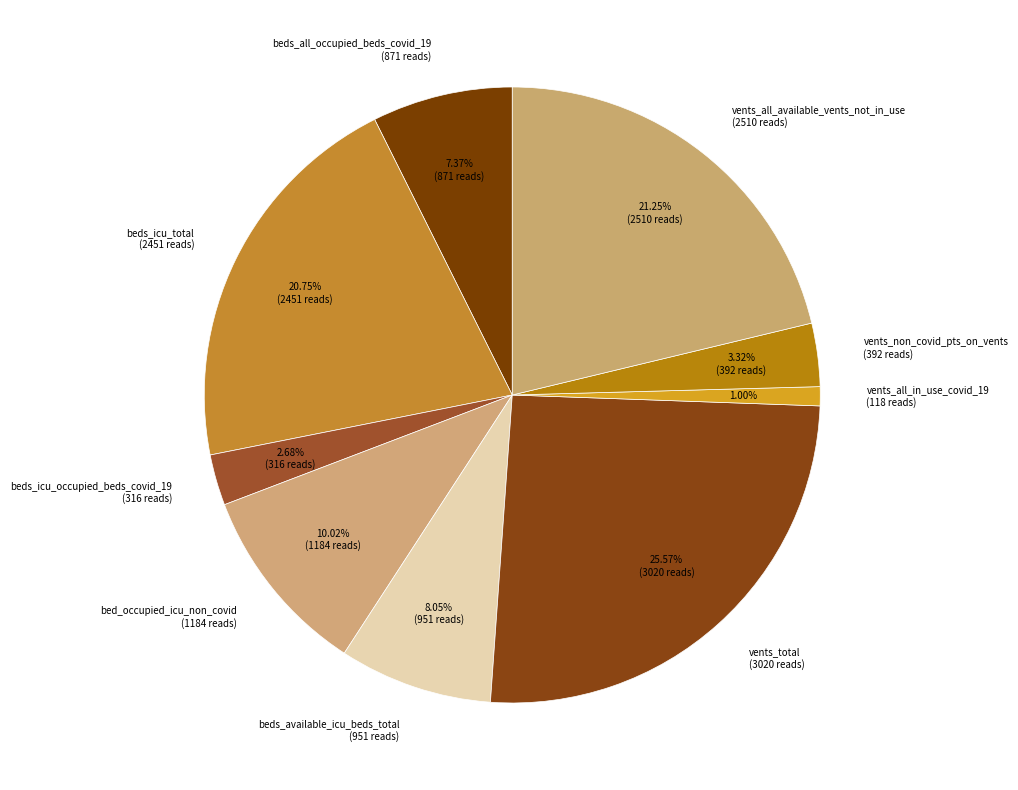

Between beds_all_occupied_beds_covid_19 (871 reads) and vents_all_in_use_covid_19 (118 reads), which is larger?

beds_all_occupied_beds_covid_19 (871 reads)